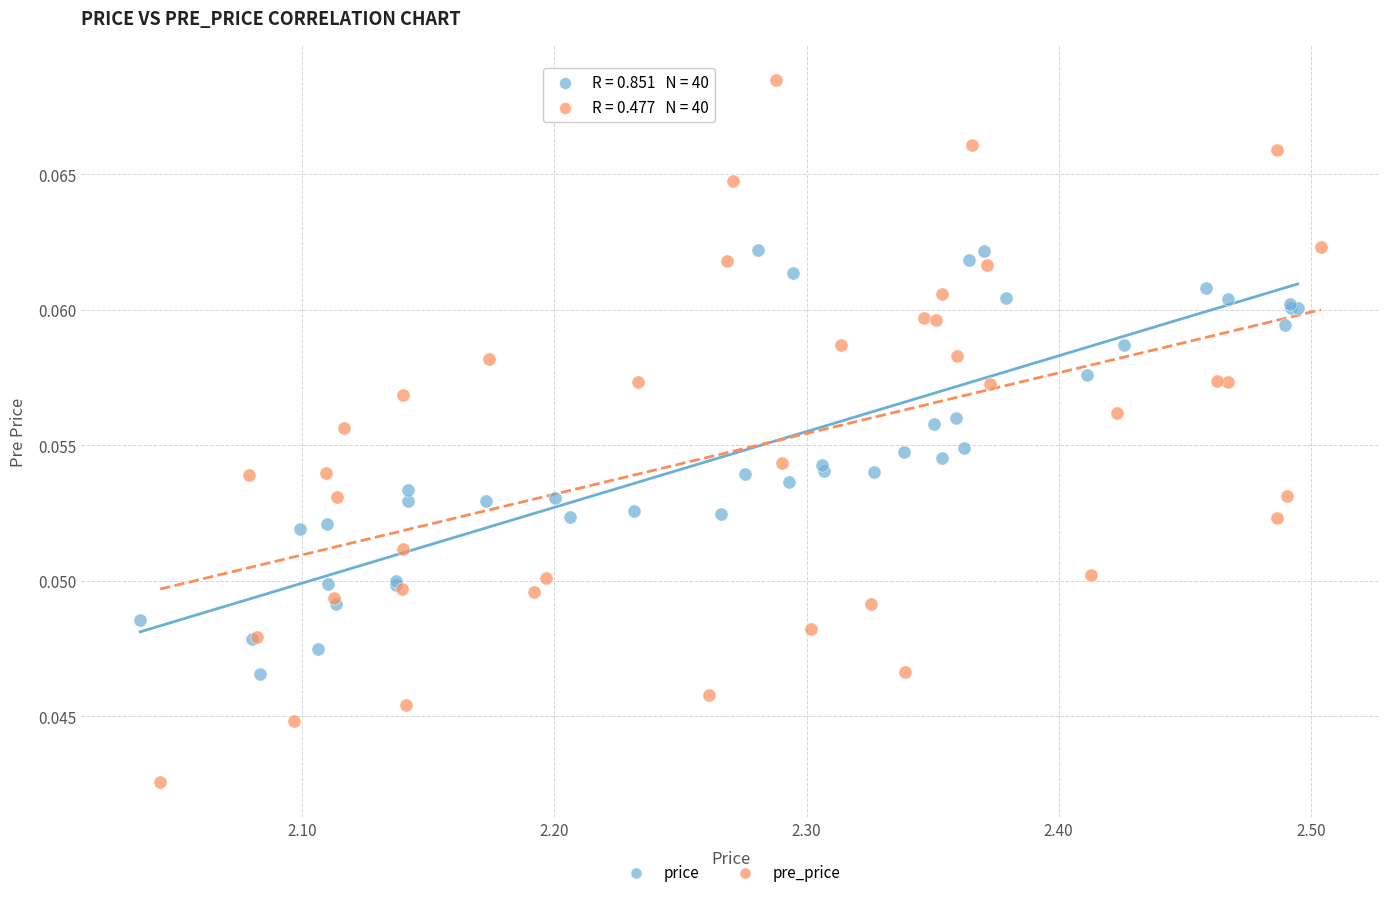

Which series contains the highest Y value?

pre_price